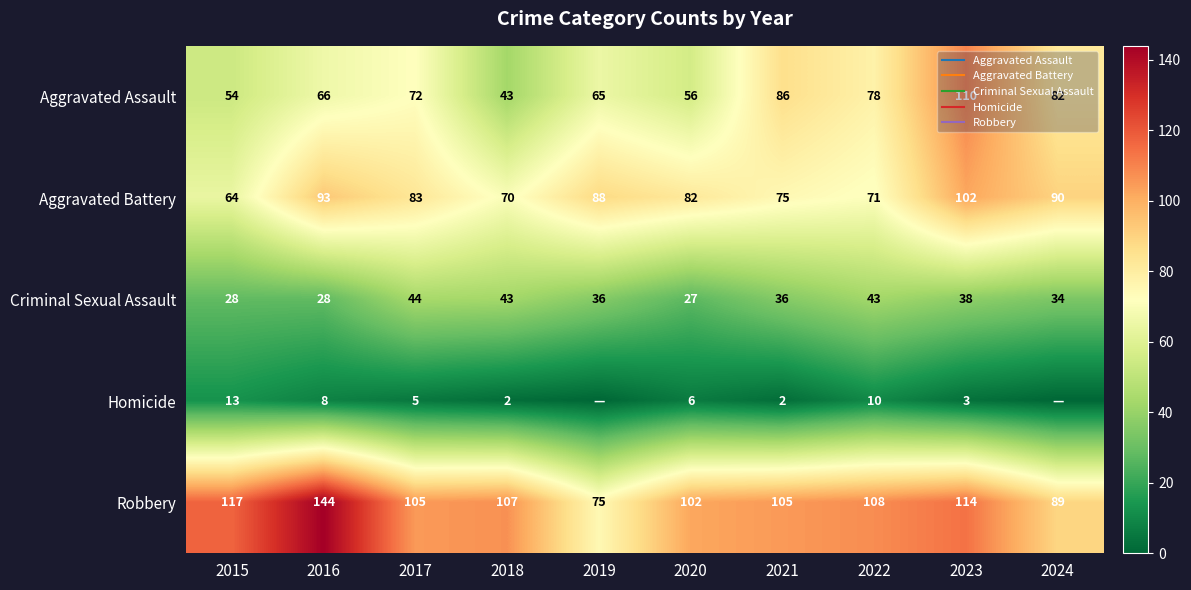

What is the total value across all series at 2022?

310